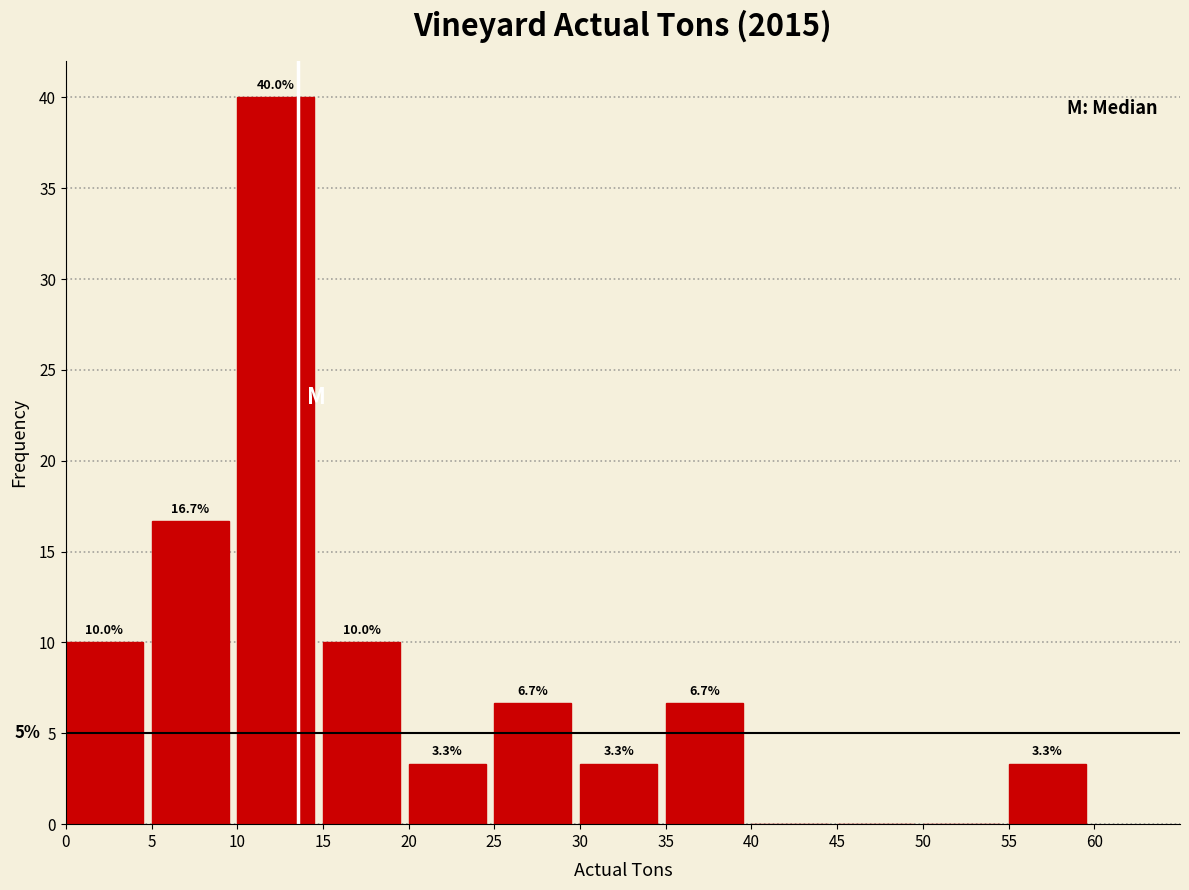

Which range on the x-axis has the tallest bar?

10 to 15